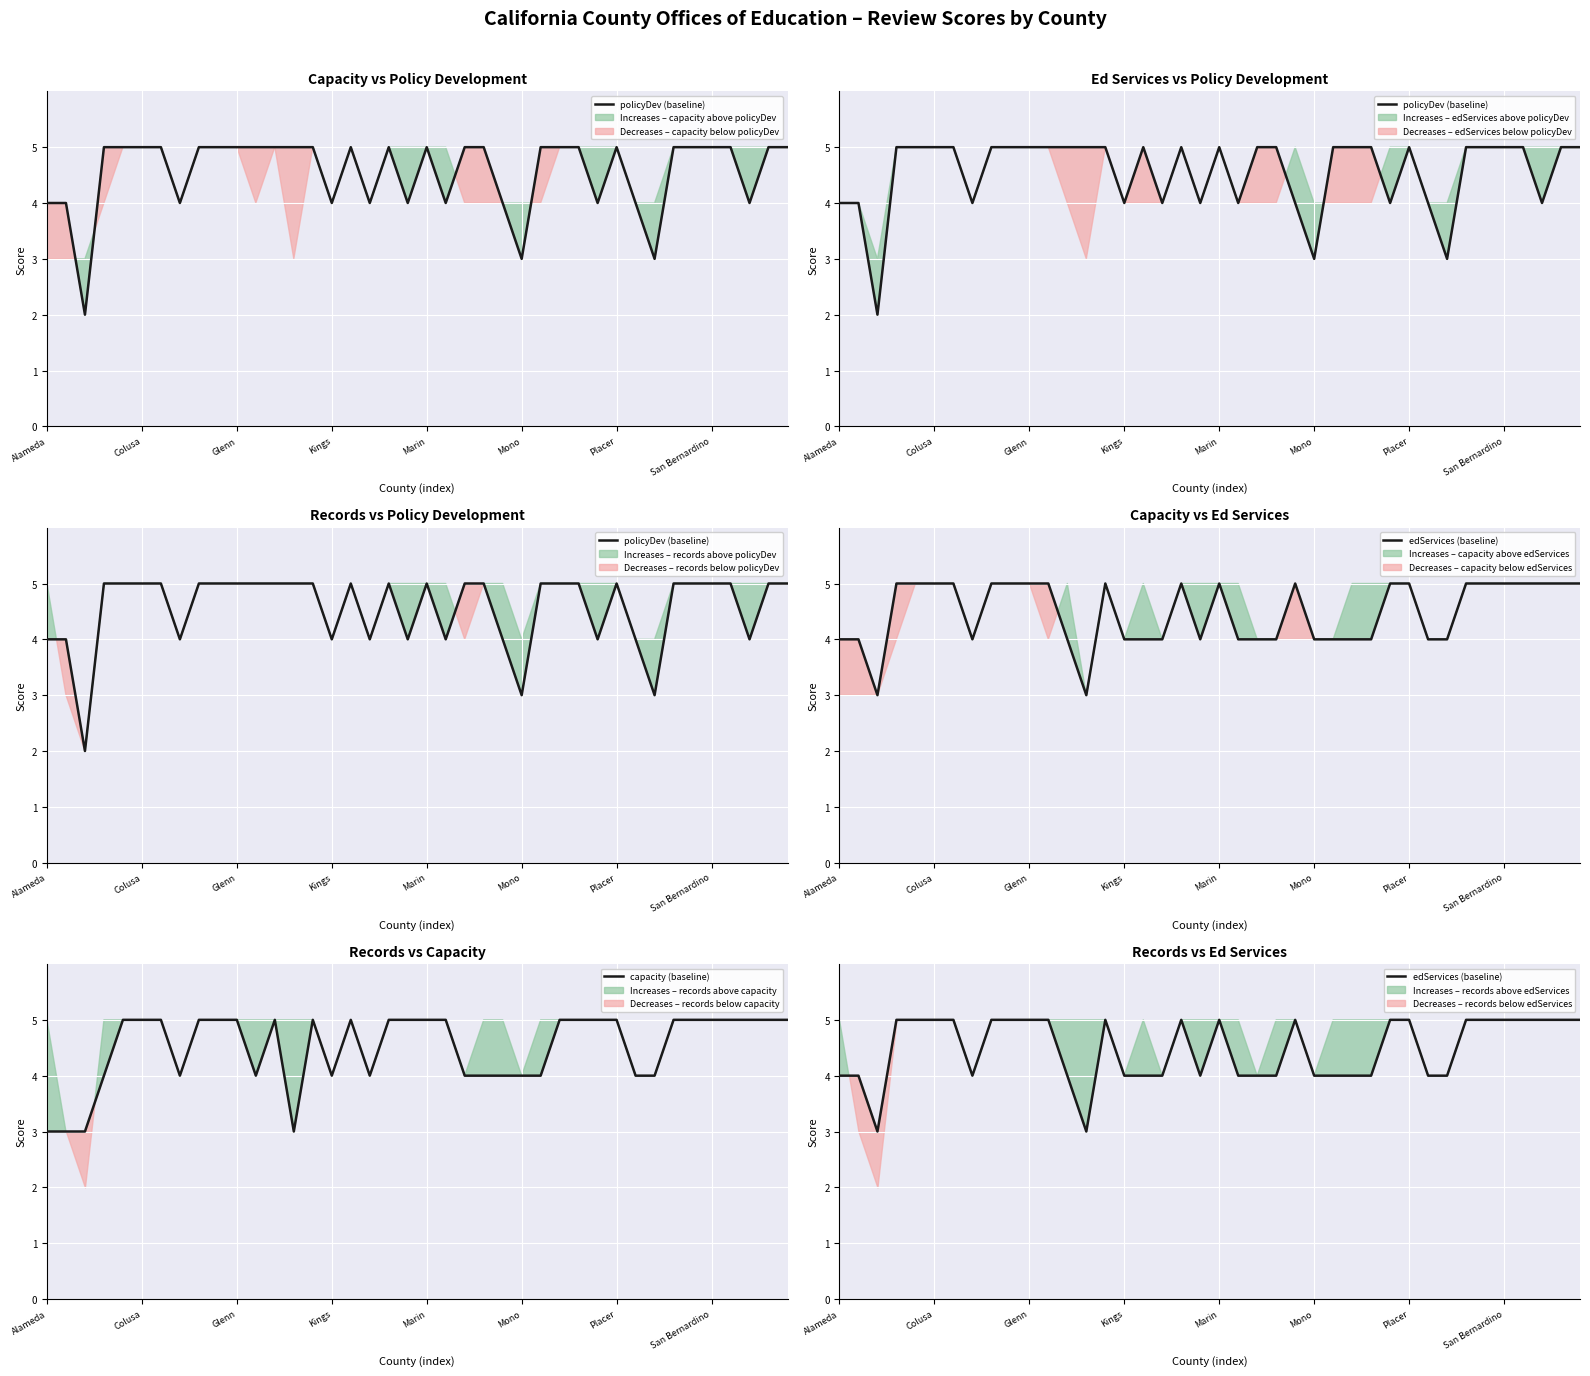

What is the maximum value for capacity (baseline)?

5